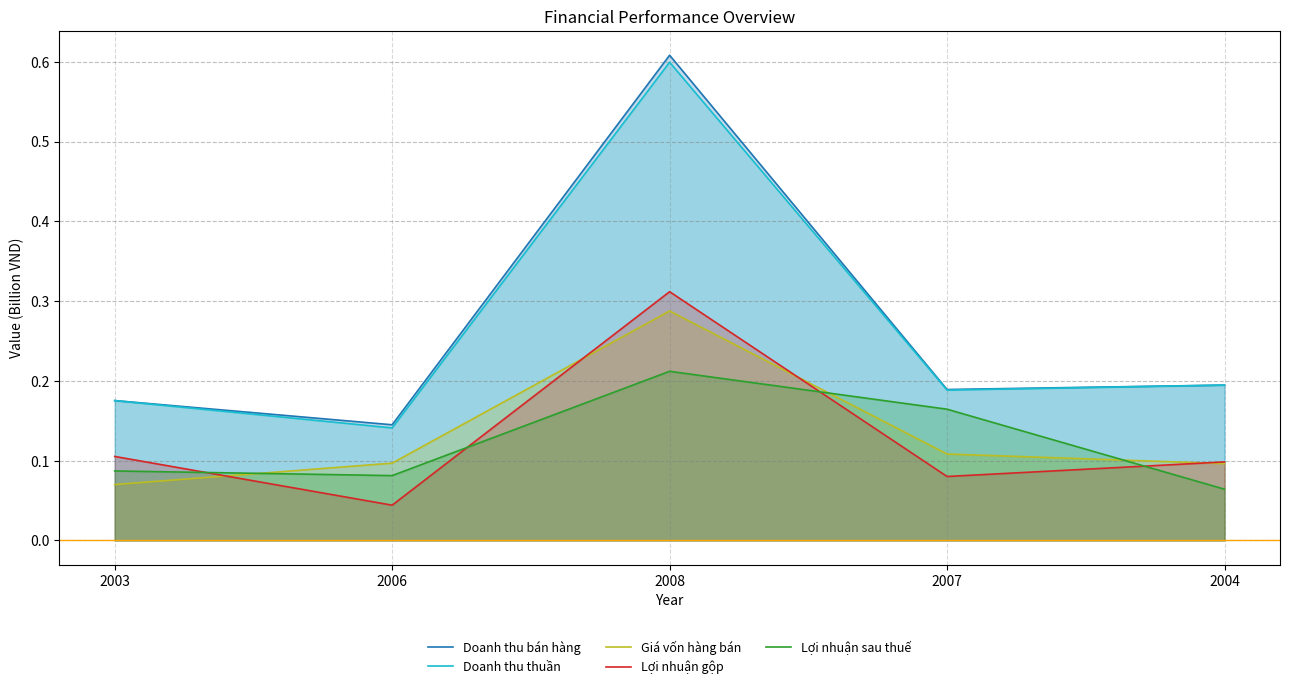

How many lines are shown in the chart?

5